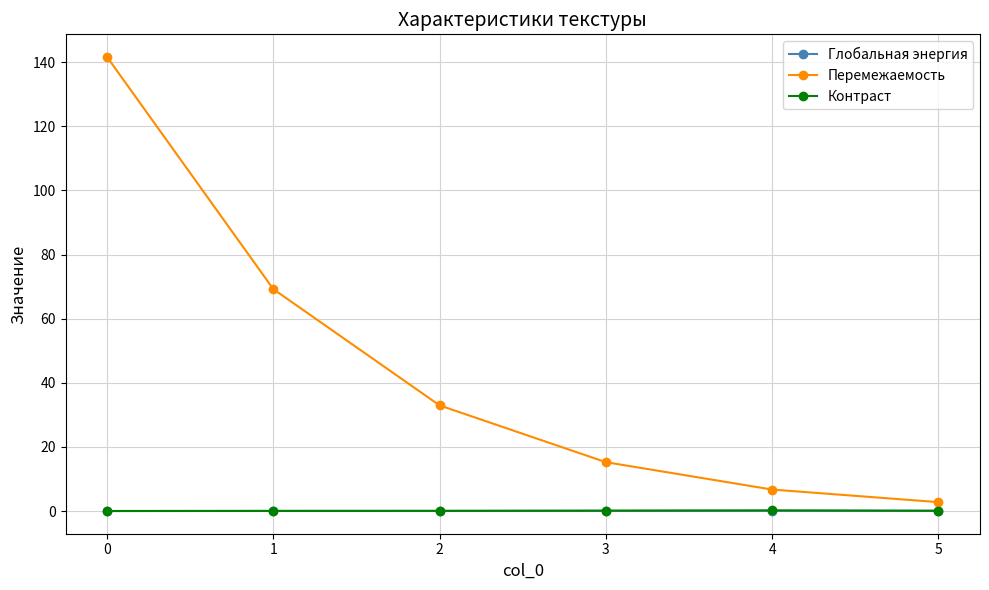

Which series has the widest spread of values?

Перемежаемость